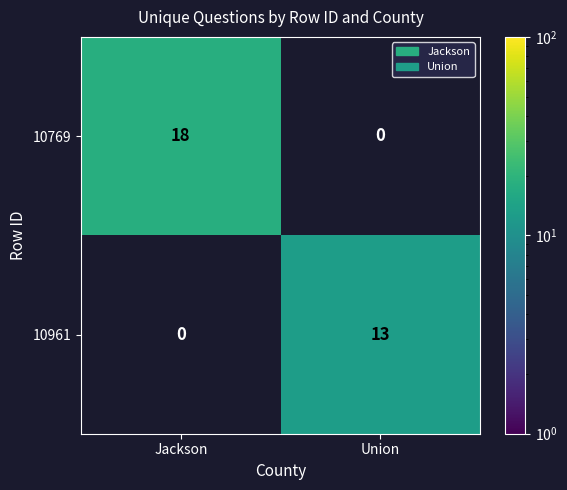

What is the sum of the 10769 values at Union and Jackson?

18